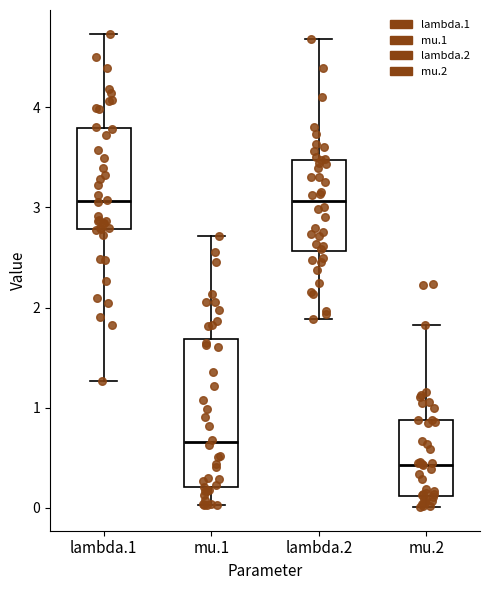

Reading left to right, read every box against the y-axis: the position of its median line, the range the box covers, and the ends of its whiskers. The values are not printed on the chart, so give them approximately, as read against the axis.

lambda.1: median 3.1, box 2.8 to 3.8, whiskers 1.3 to 4.7
mu.1: median 0.7, box 0.2 to 1.7, whiskers 0.0 to 2.7
lambda.2: median 3.1, box 2.6 to 3.5, whiskers 1.9 to 4.7
mu.2: median 0.4, box 0.1 to 0.9, whiskers 0.0 to 1.8